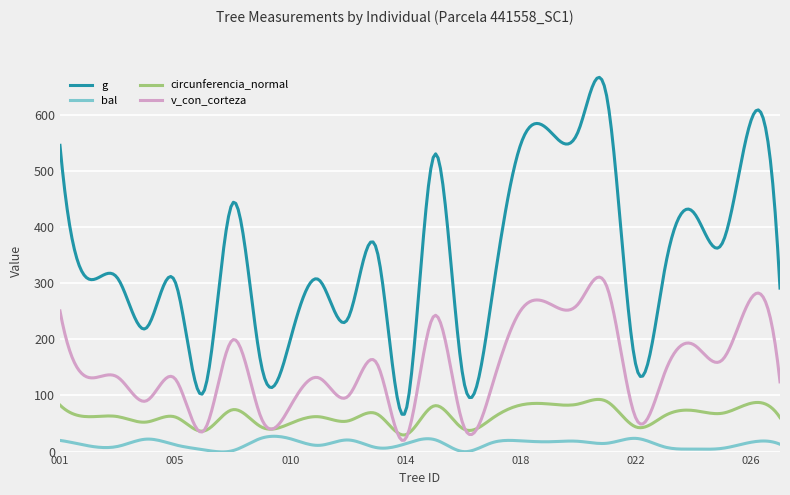

Rank the series by their average value, from lowest to highest.

bal, circunferencia_normal, v_con_corteza, g